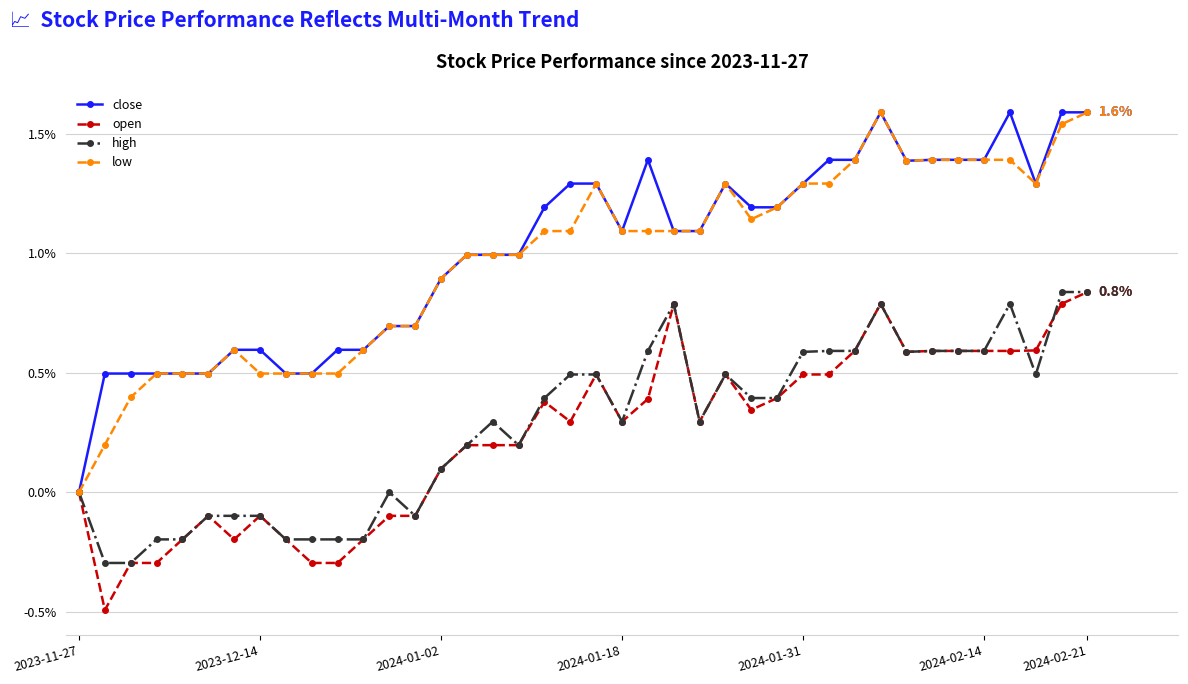

How many data points does each series have?

40